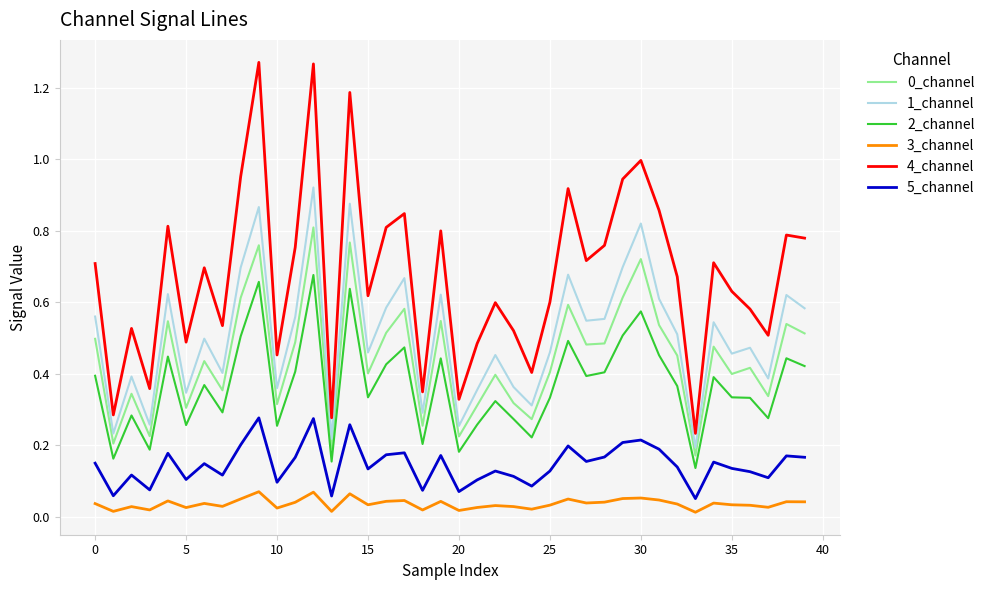

Which series has the largest total across all categories?

4_channel